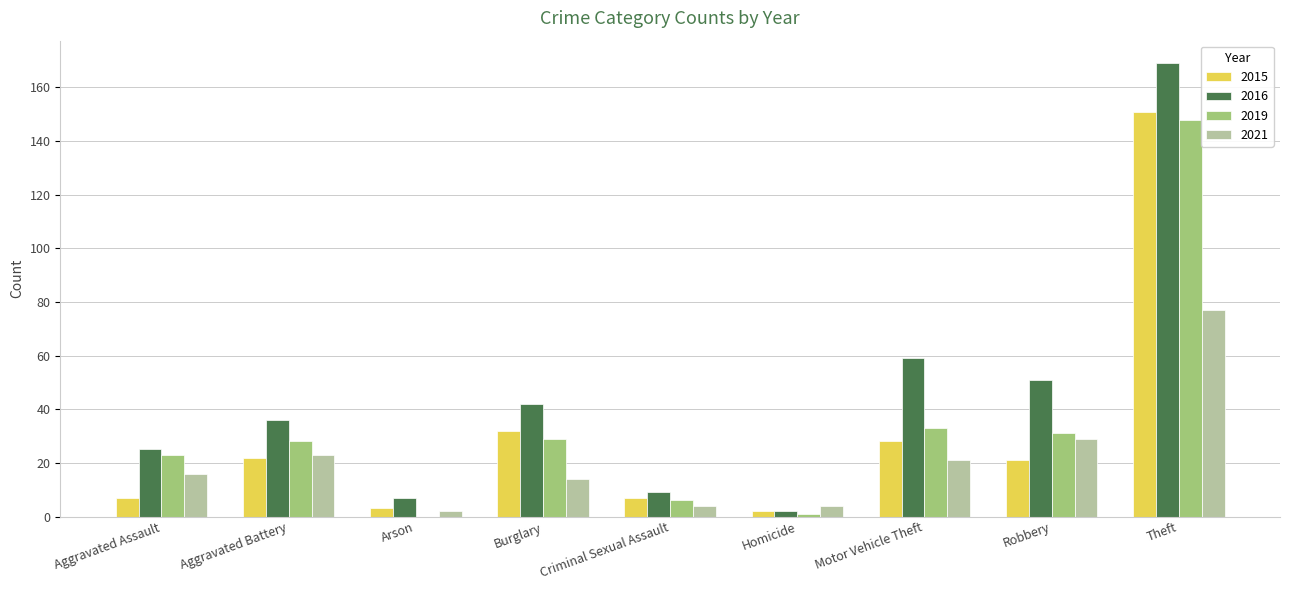

Which series changed the most between Homicide and Robbery?

2016